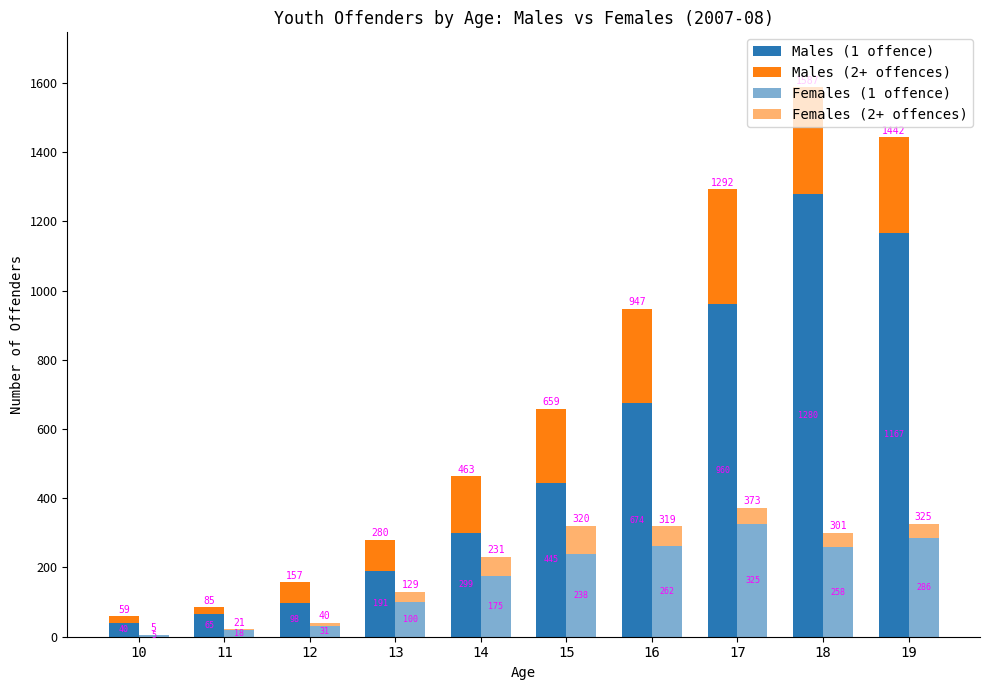

How many groups of bars are there?

10